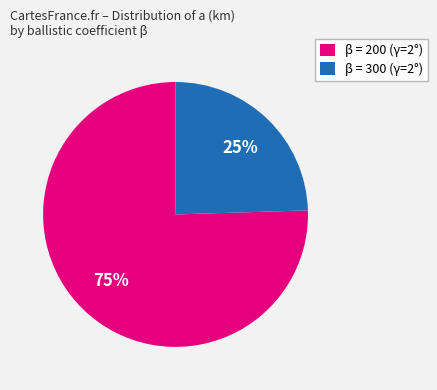

To the nearest percent, what is the average slice percentage?

50%